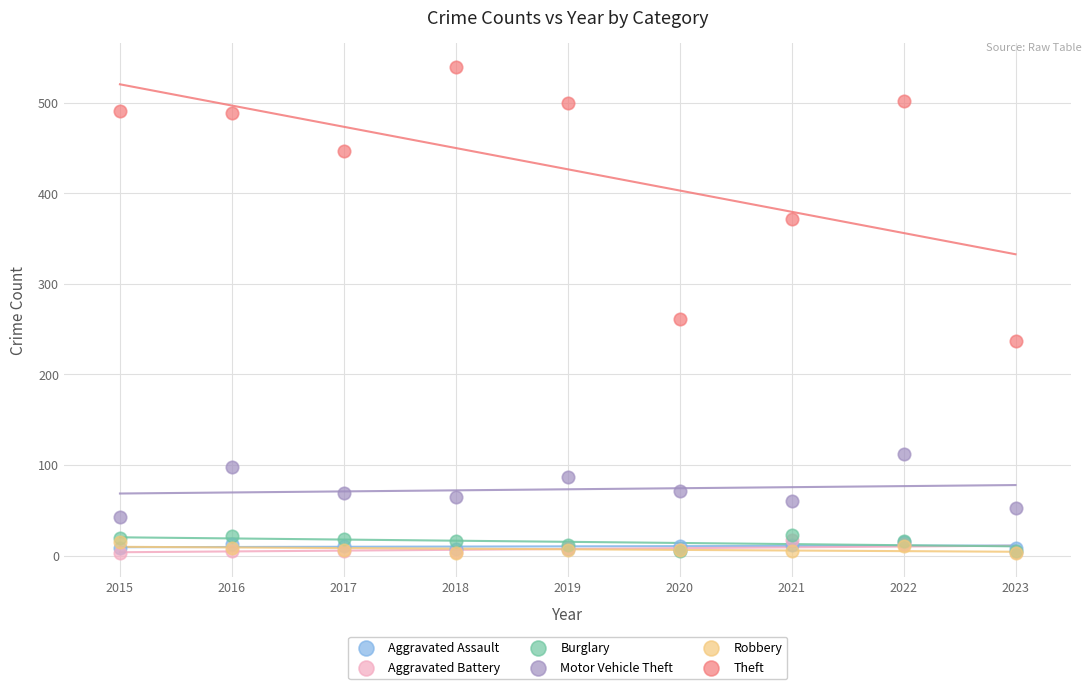

Across all series, what Y value is closest to 271?

261